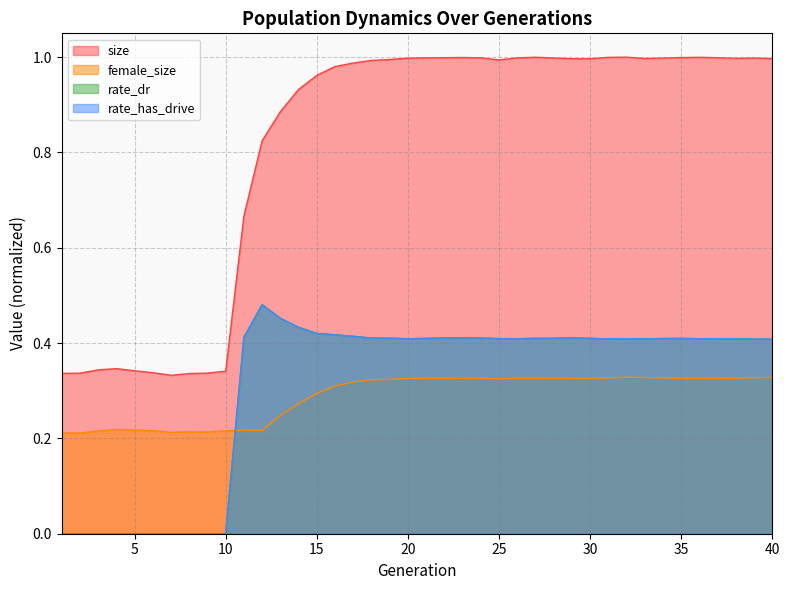

Which series ends up on top after the final intersection of rate_dr and female_size?

rate_dr